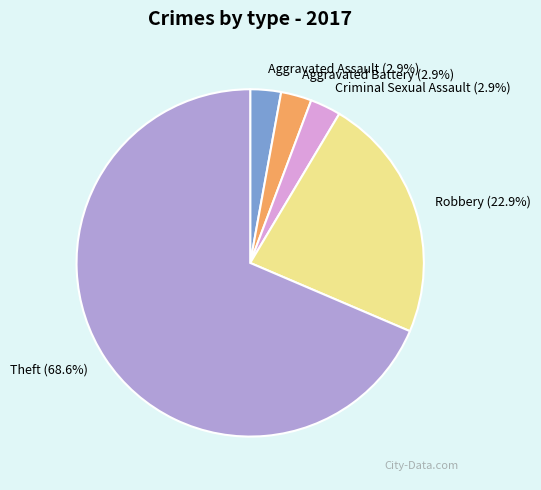

How many slices are in this pie chart?

5